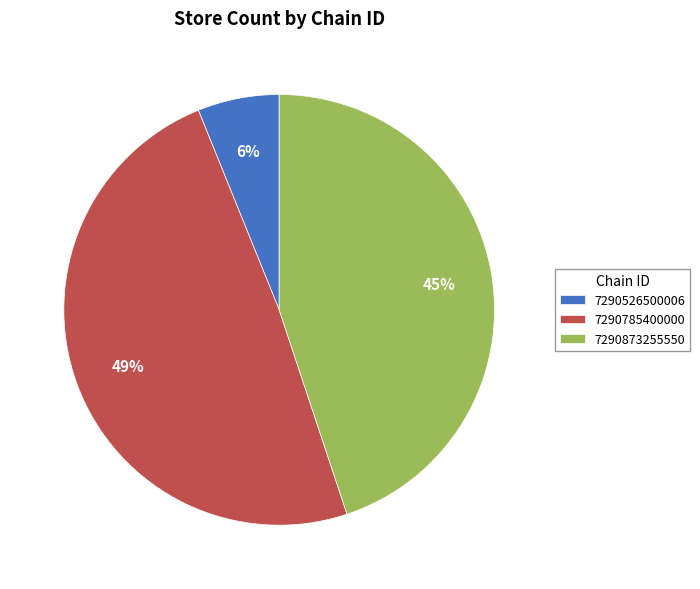

Rank the categories by value from highest to lowest.

7290785400000, 7290873255550, 7290526500006